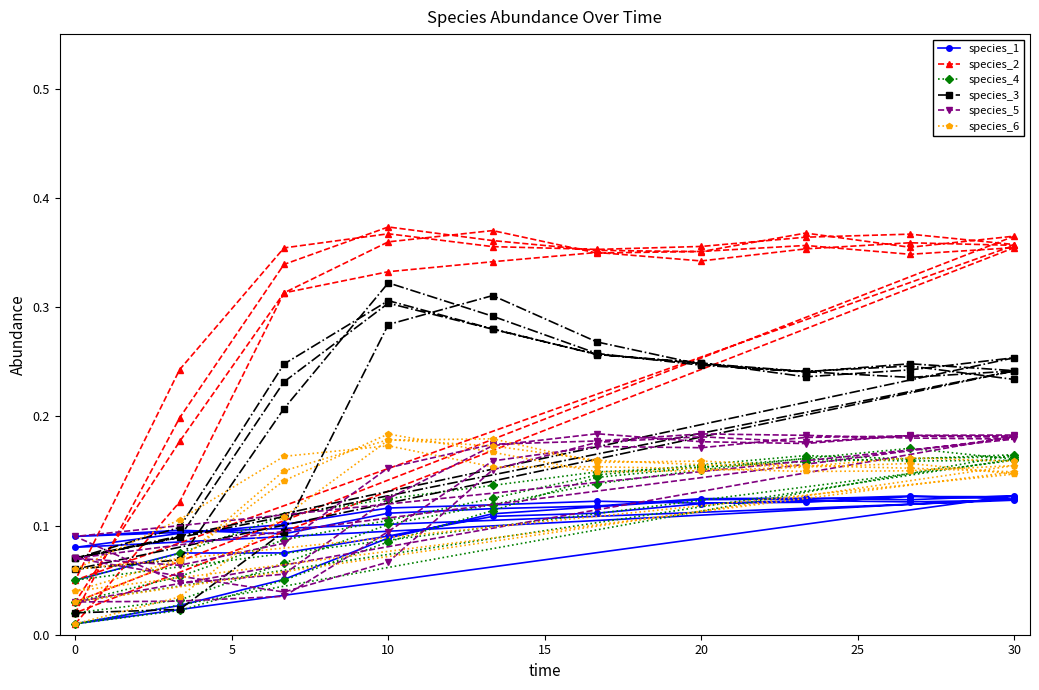

Which series has the largest total across all categories?

species_2